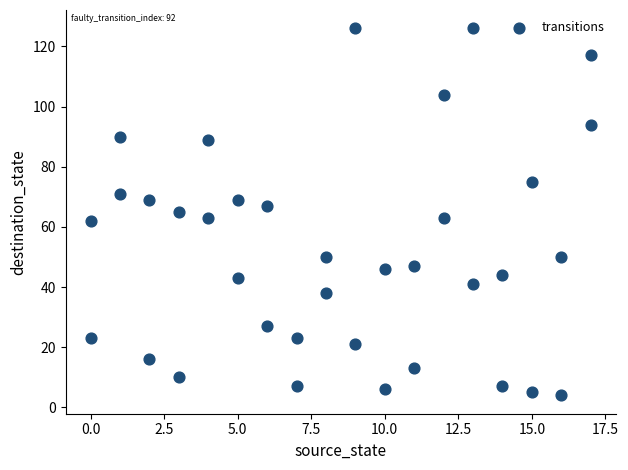

What is the range of X values (max minus min)?

17